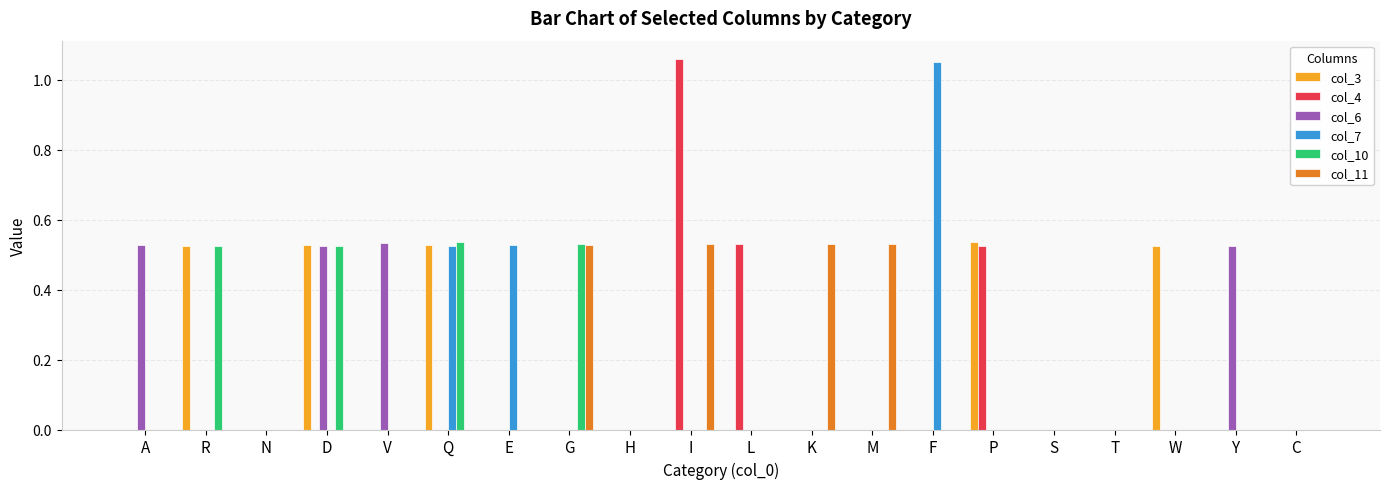

What is the total value across all series at R?

1.0